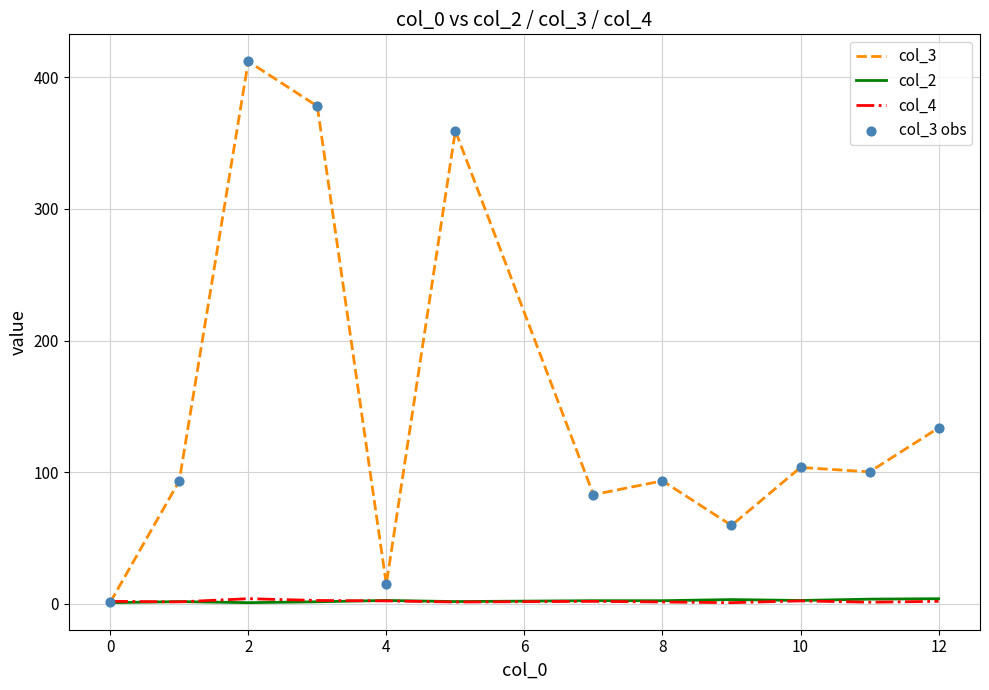

Which series has the largest total across all categories?

col_3